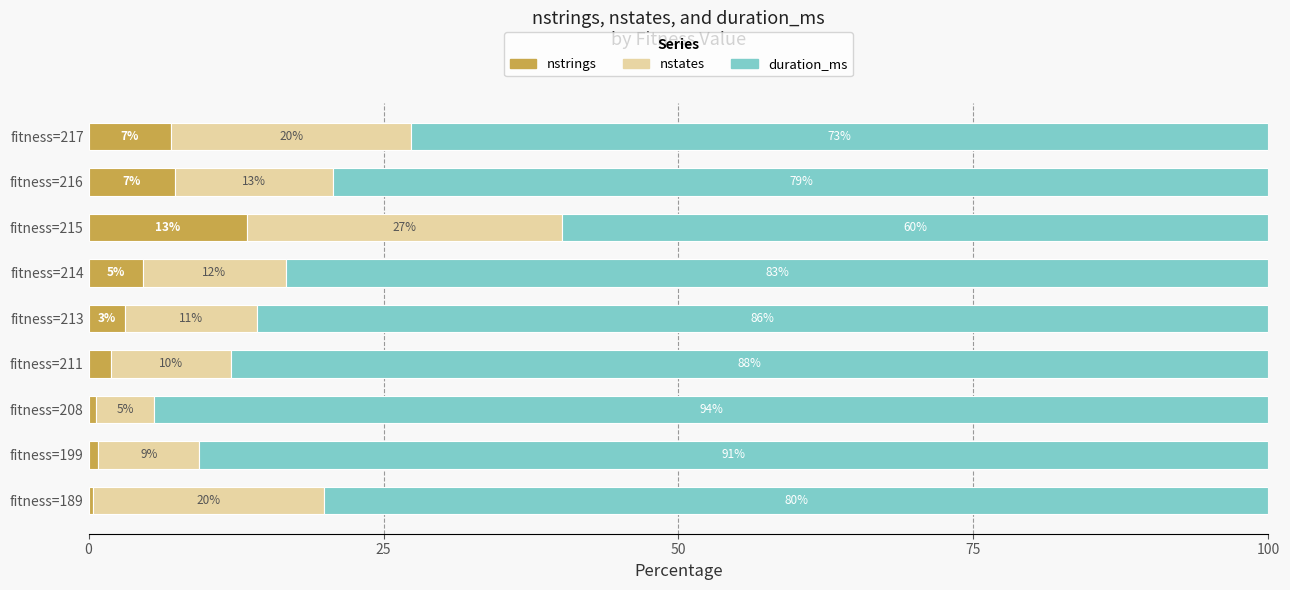

What is the maximum value for nstrings?

13.4